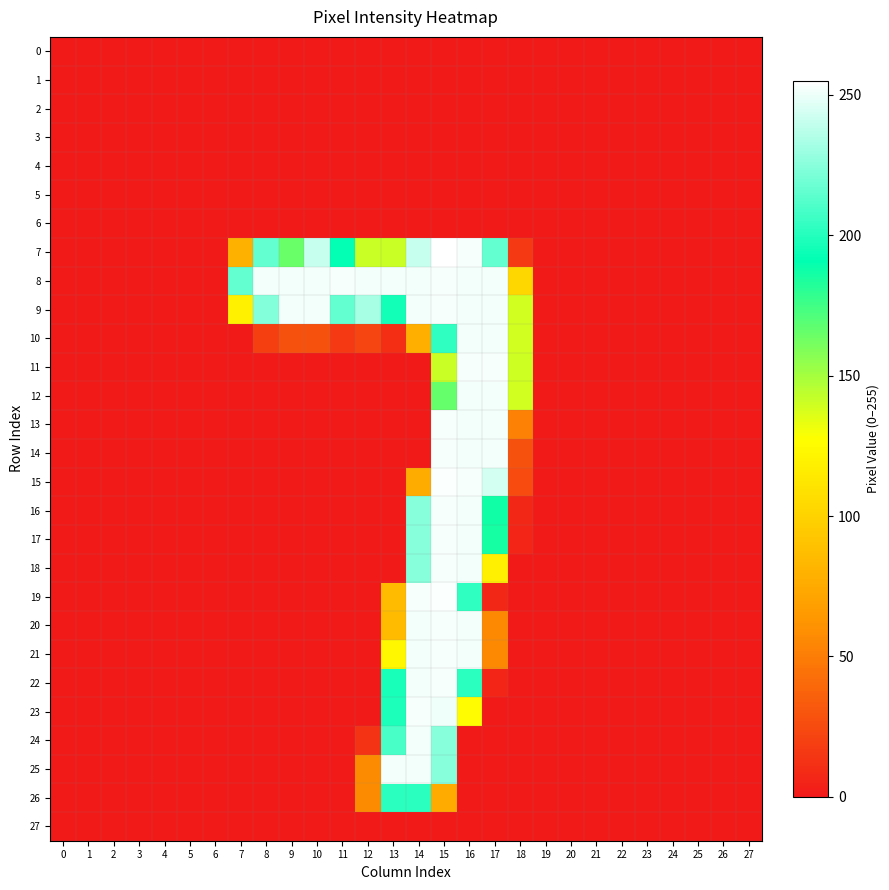

Rank the series at 10 from highest to lowest value.

8, 9, 7, 10, 0, 1, 2, 3, 4, 5, 6, 11, 12, 13, 14, 15, 16, 17, 18, 19, 20, 21, 22, 23, 24, 25, 26, 27